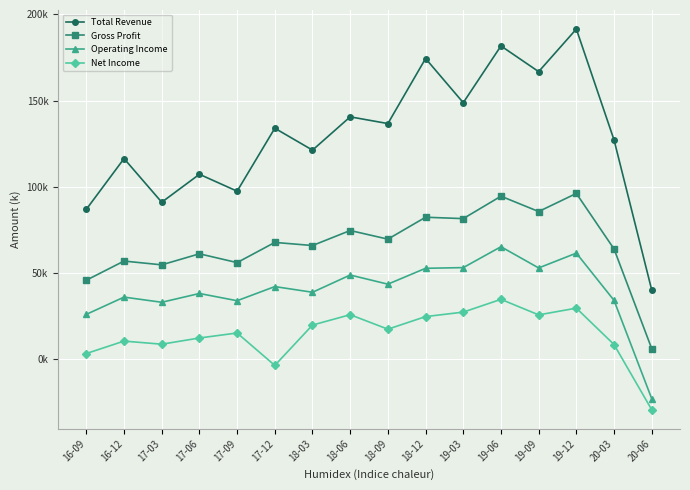

At which label does Gross Profit reach its minimum?

20-06